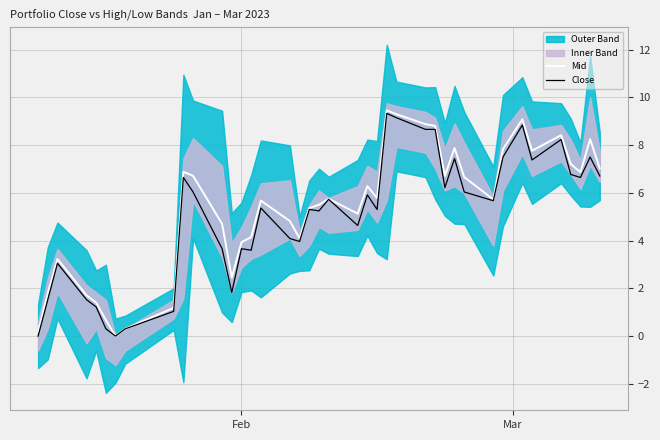

Does the chart have visible grid lines?

Yes